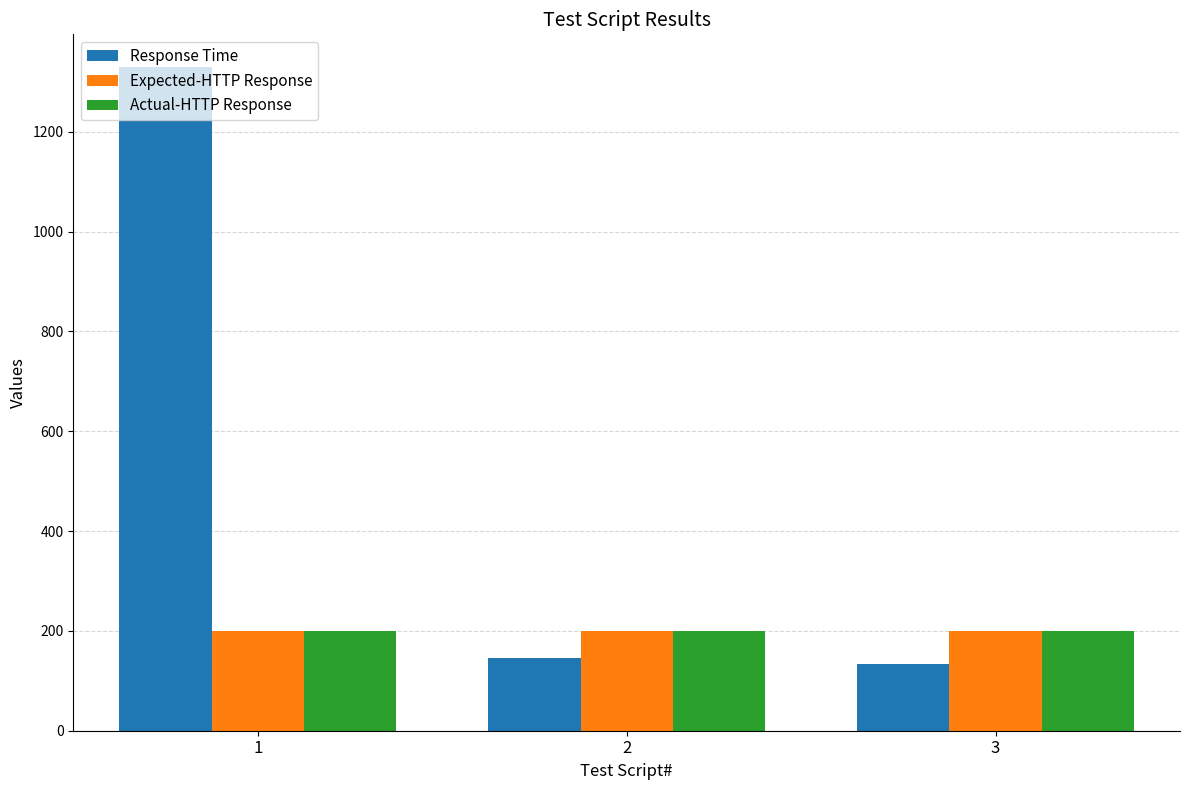

What is the total value across all series at 2?

545